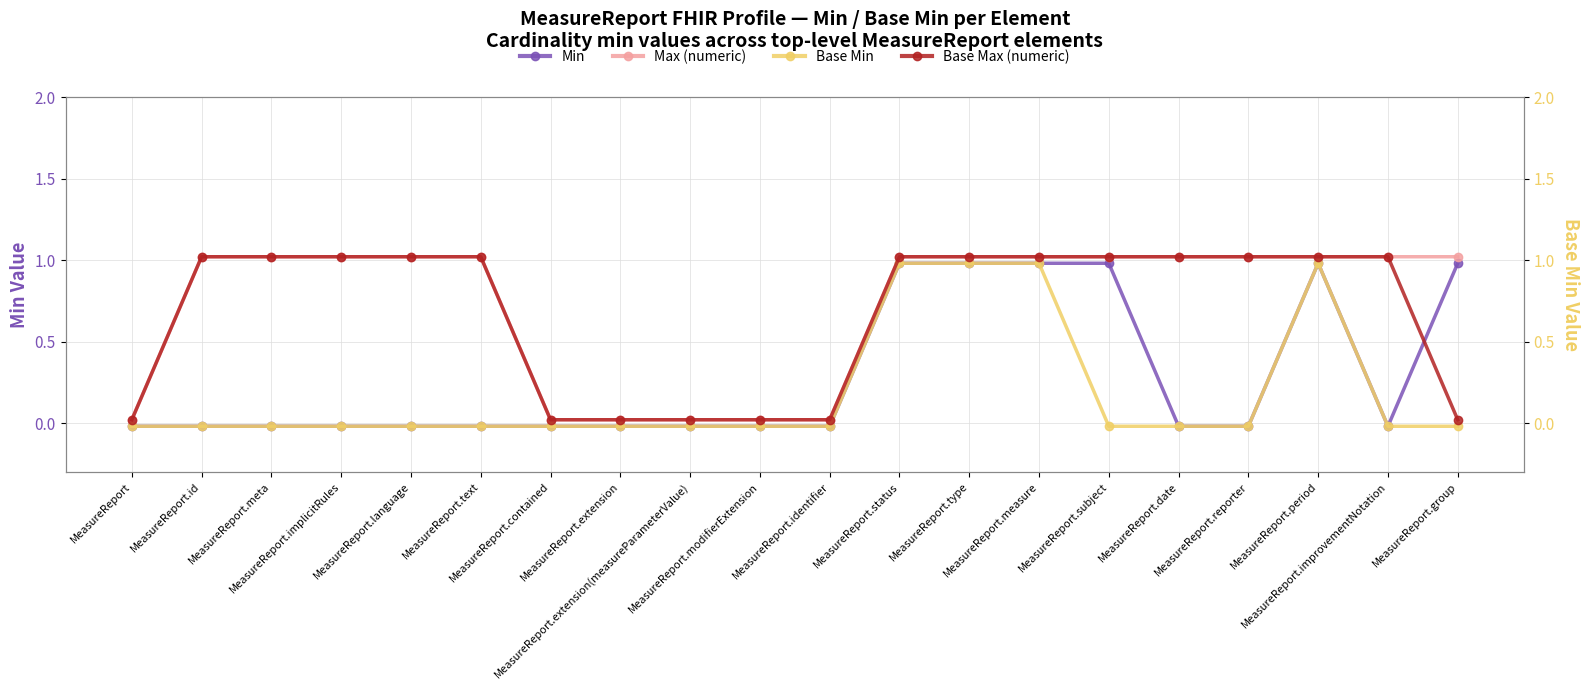

What is the spread (max minus min) of values at MeasureReport.date?

1.0